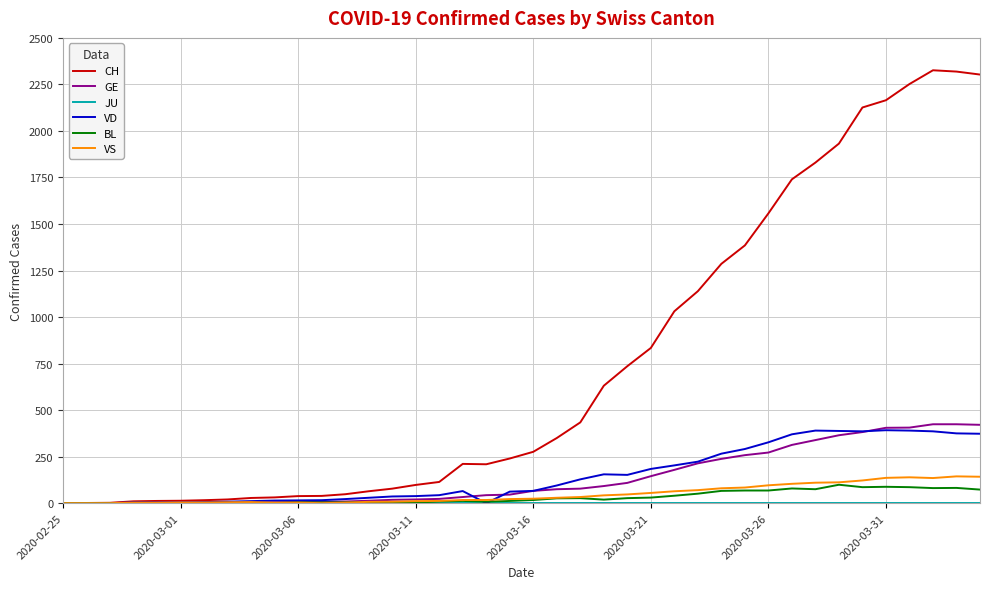

What is the maximum value shown in the chart?

2326